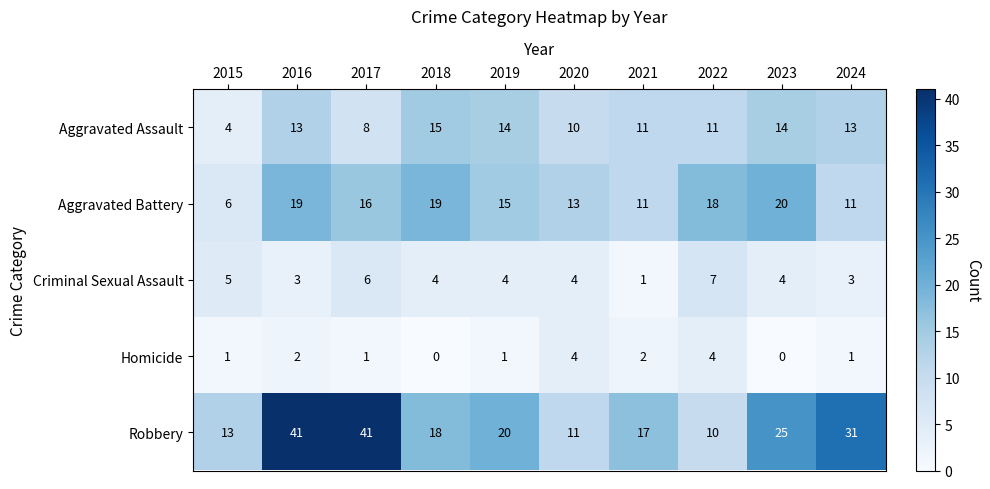

What is the average value of the Aggravated Assault series?

11